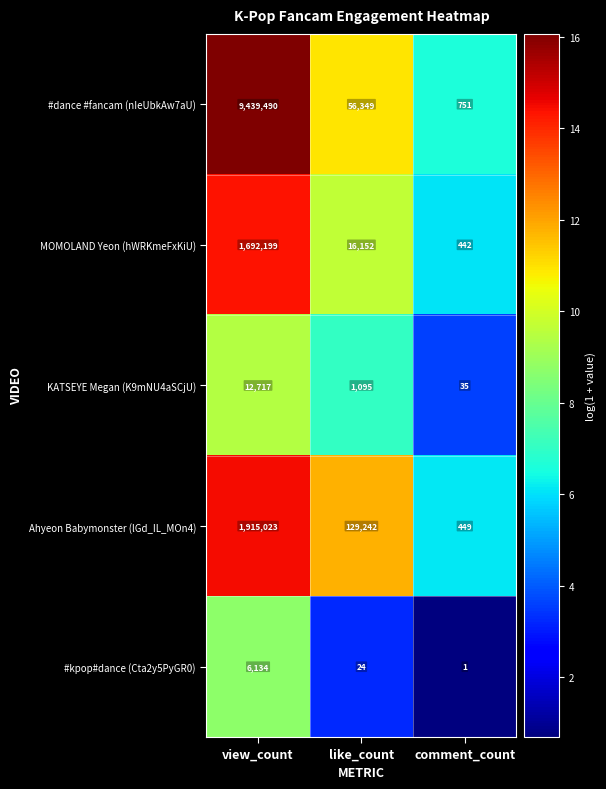

Which label corresponds to the smallest value in the chart?

comment_count